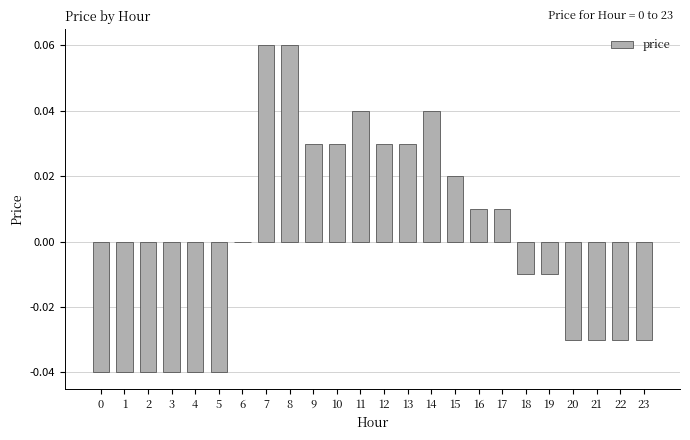

True or false: the data shows 0.1 at 6.

False